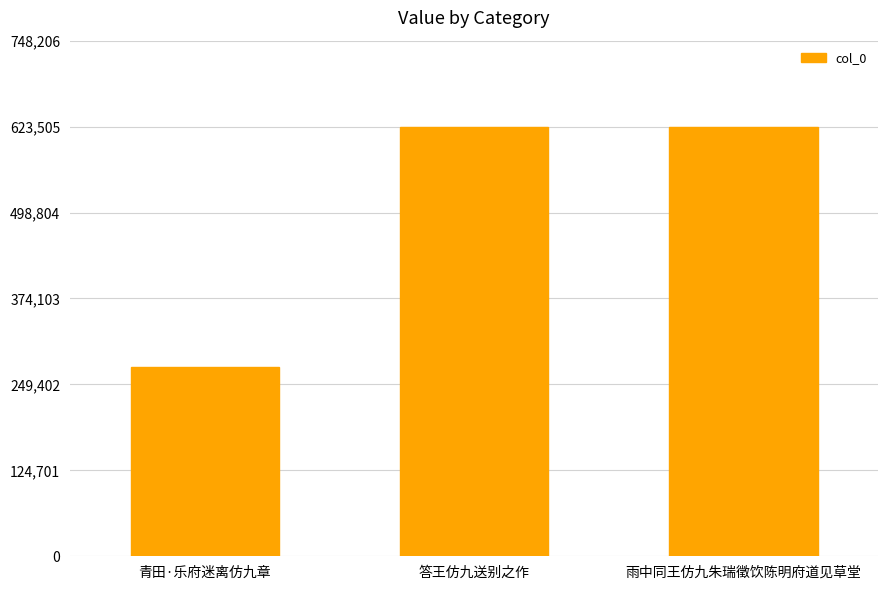

At which category does the chart reach its minimum across all series?

青田·乐府迷离仿九章